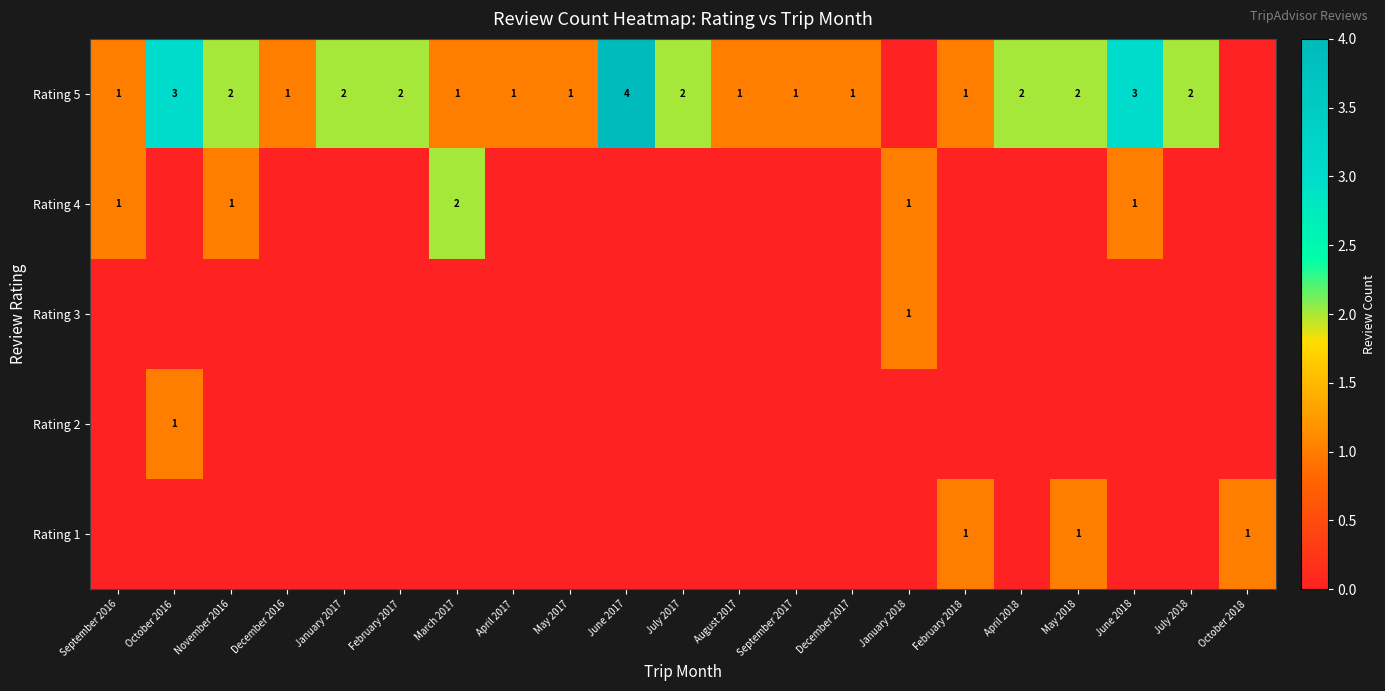

Is it true that Rating 4 equals 1 at September 2016?

True